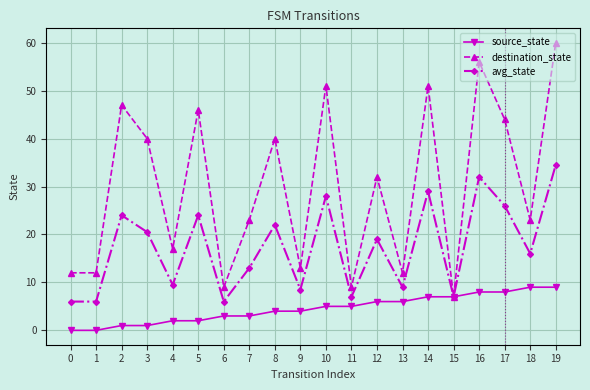

Rank the series at 18 from lowest to highest value.

source_state, avg_state, destination_state